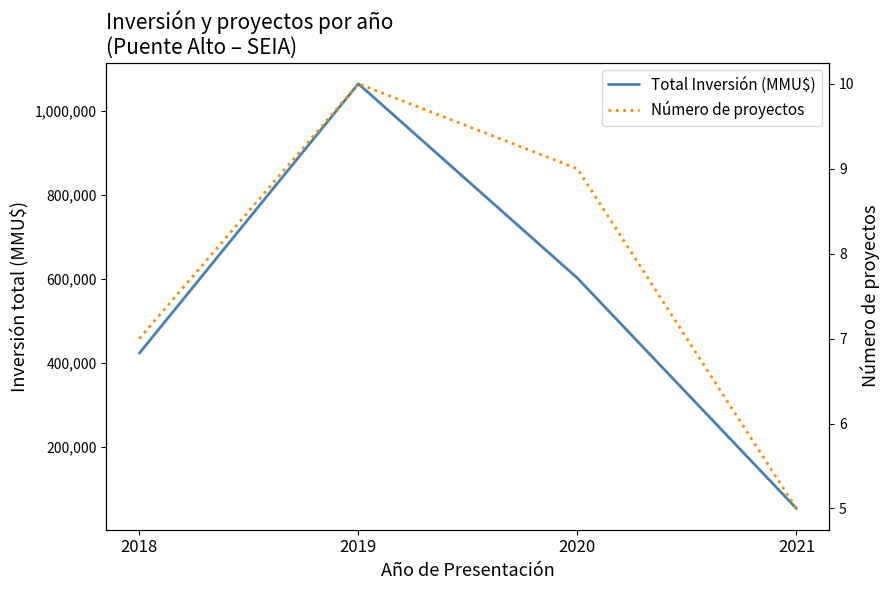

Which series has the widest spread of values?

Total Inversión (MMU$)